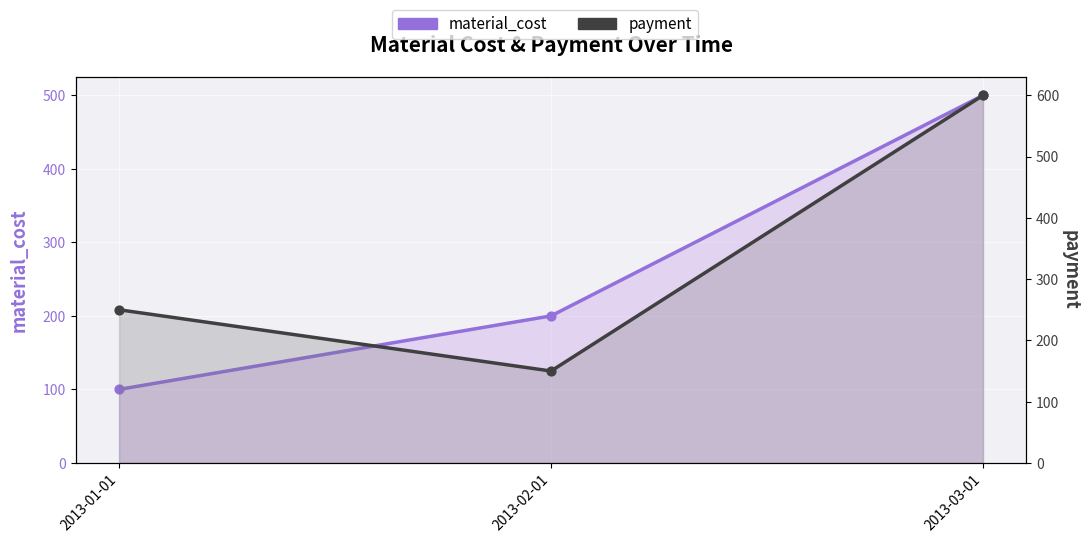

Which series reaches the minimum Y coordinate?

material_cost